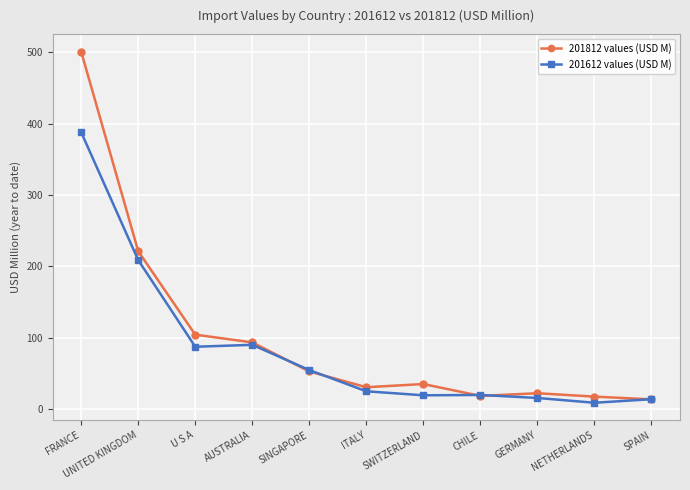

Count the number of data series in this chart.

2